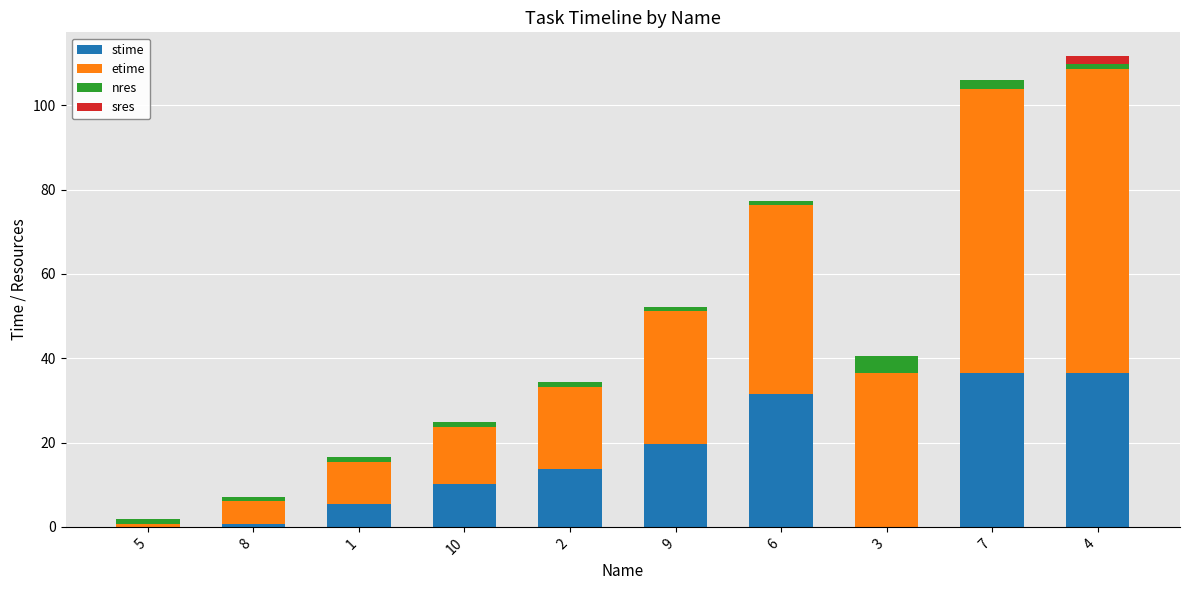

True or false: stime has a value of 0.8 at 8.

True